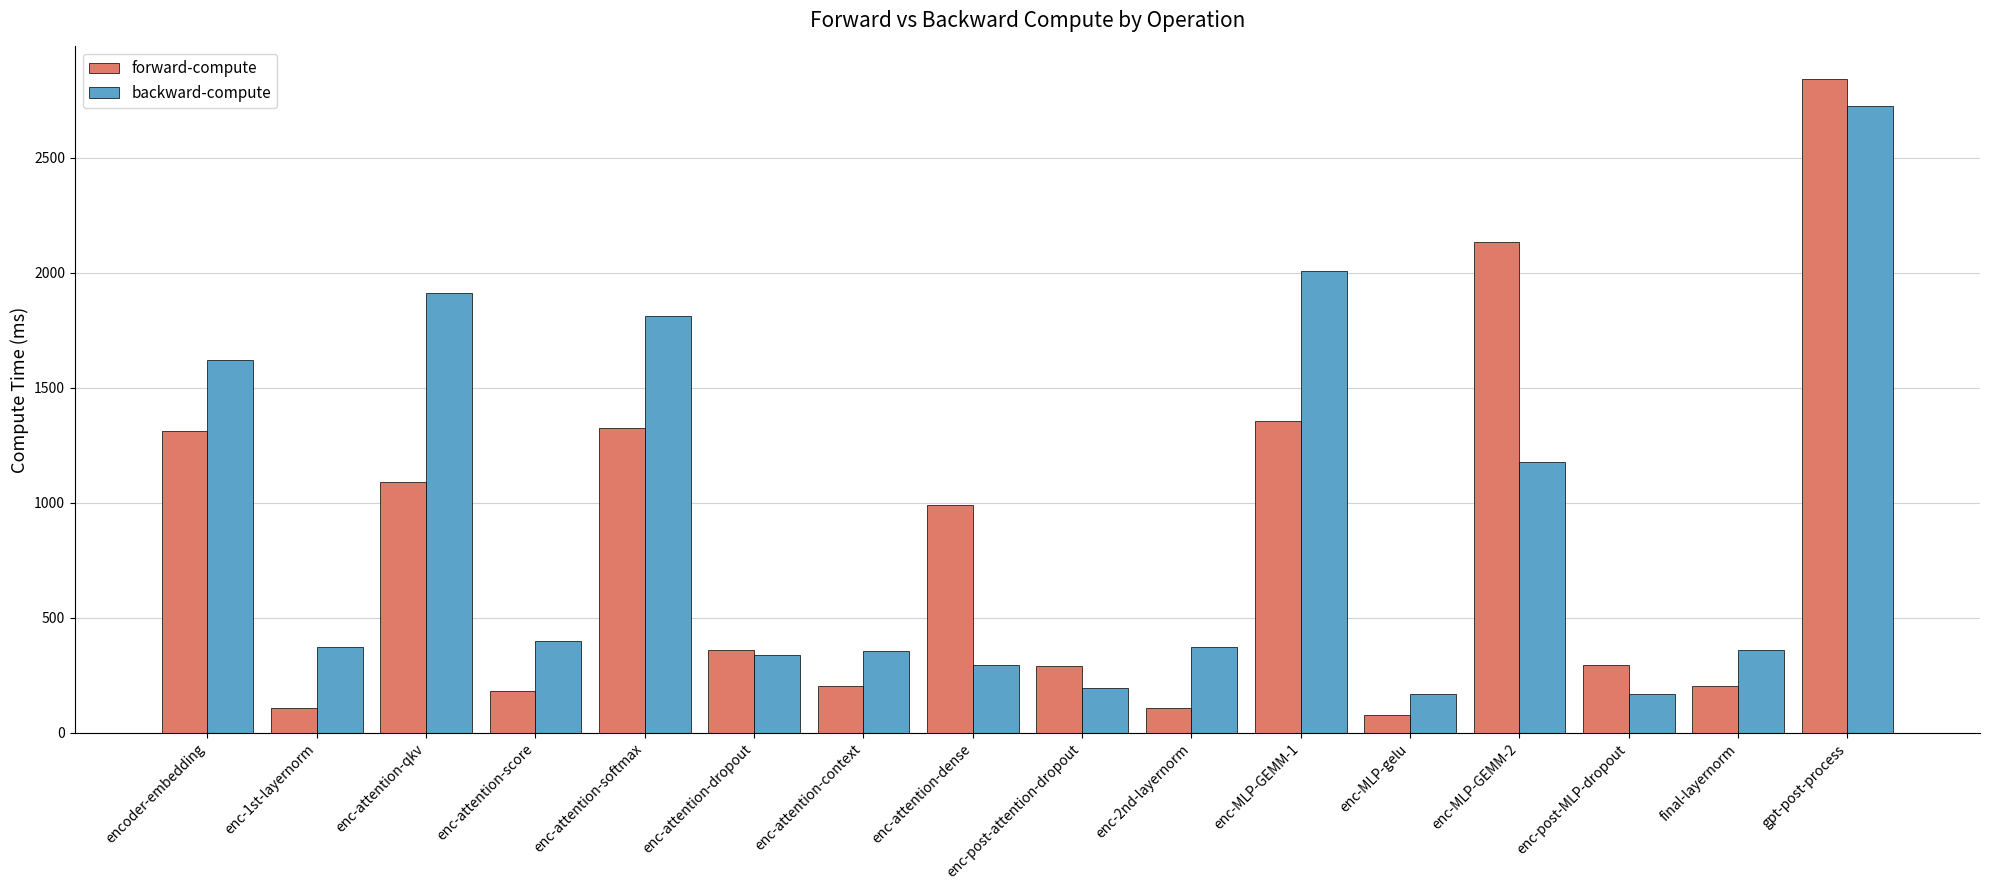

What is the sum of all forward-compute values?

12884.3